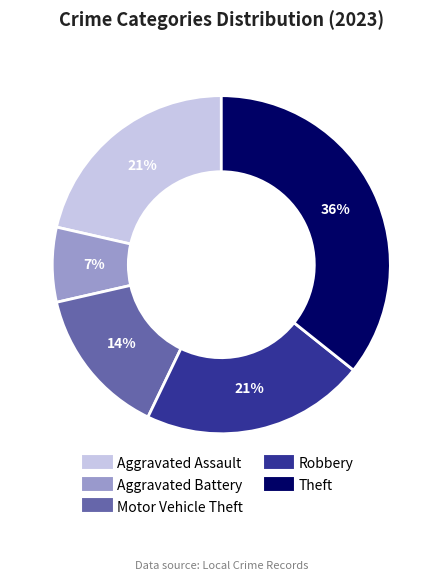

Which category has the biggest portion of the pie?

Theft